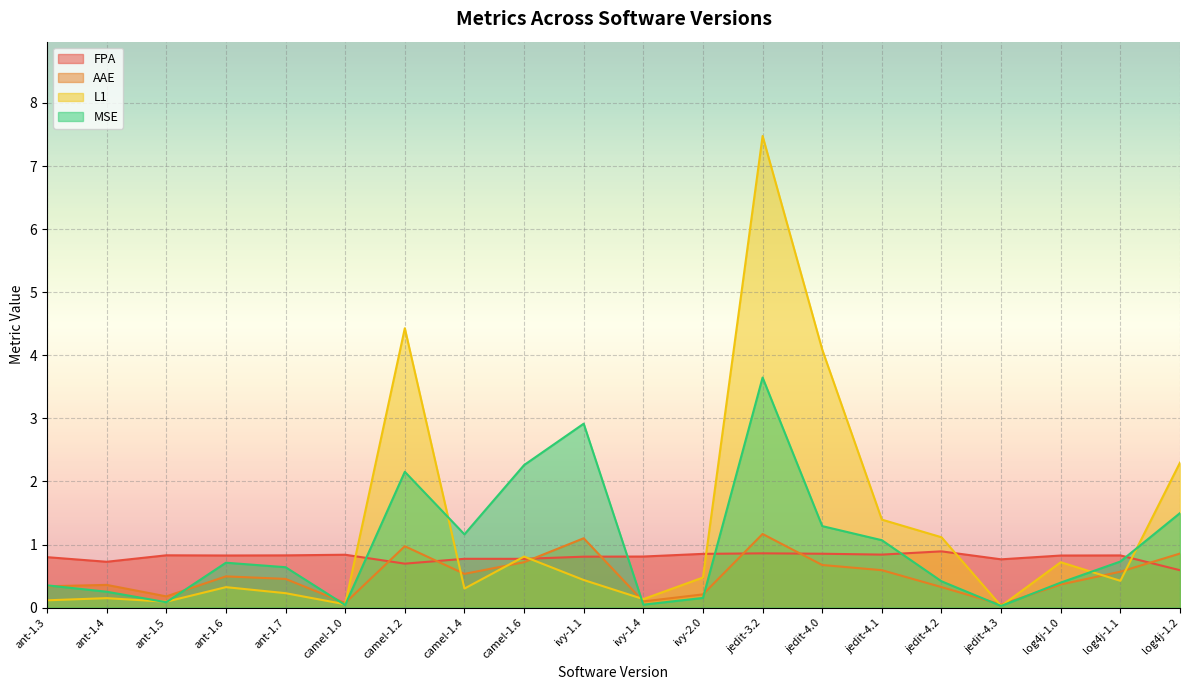

Between ivy-1.1 and jedit-4.3, which series saw the biggest shift?

MSE